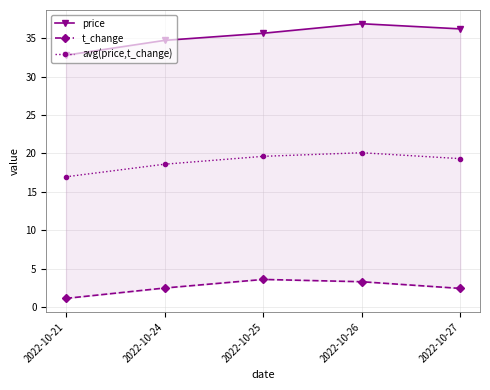

Which category has the lowest value across all series?

2022-10-21